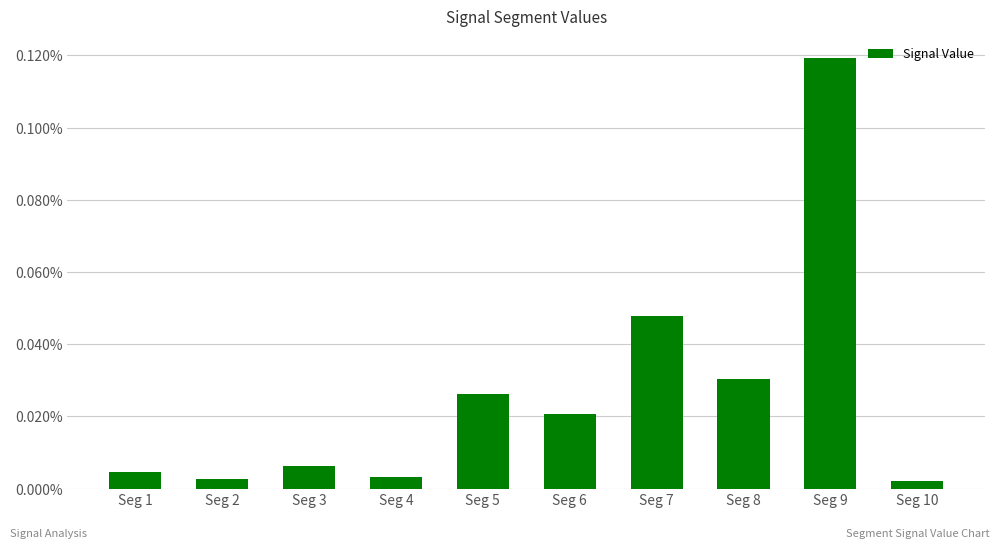

The chart shows a value of 0.0 at Seg 7. True or false?

False